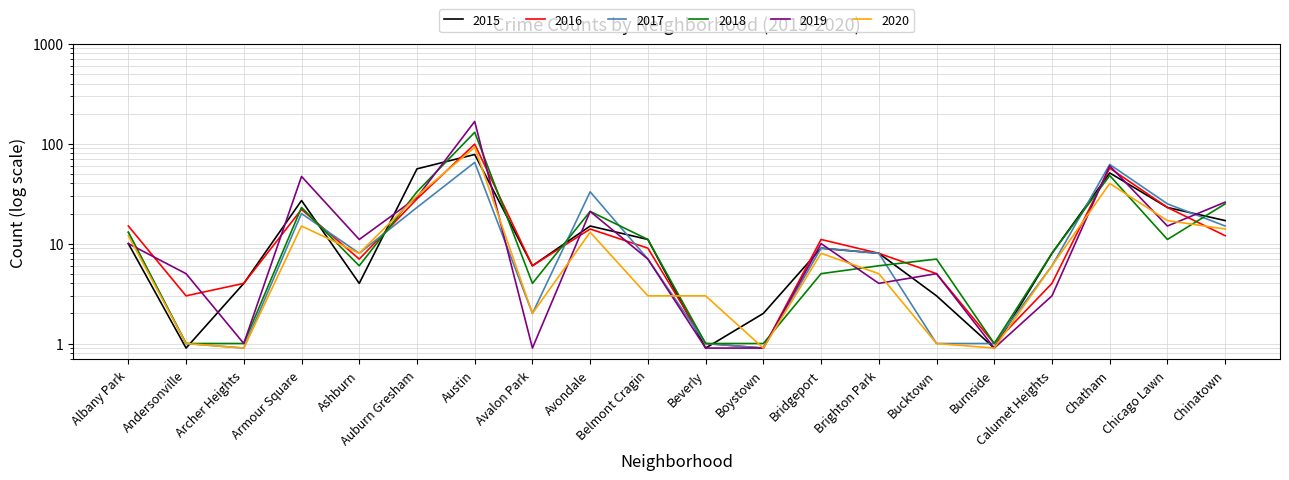

Is it true that 2018 equals 21.0 at Avondale?

True